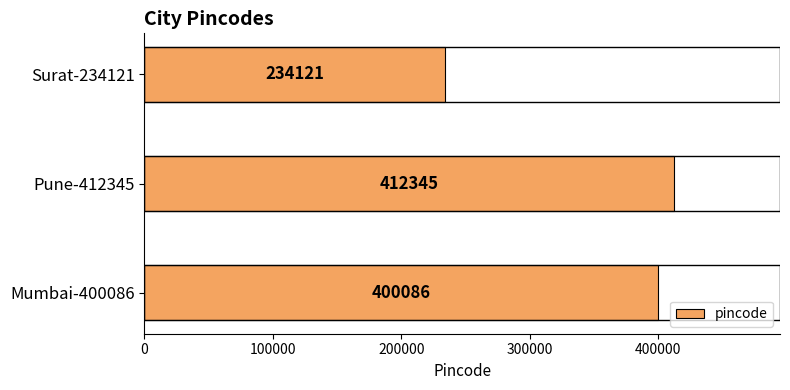

Count the number of data series in this chart.

1